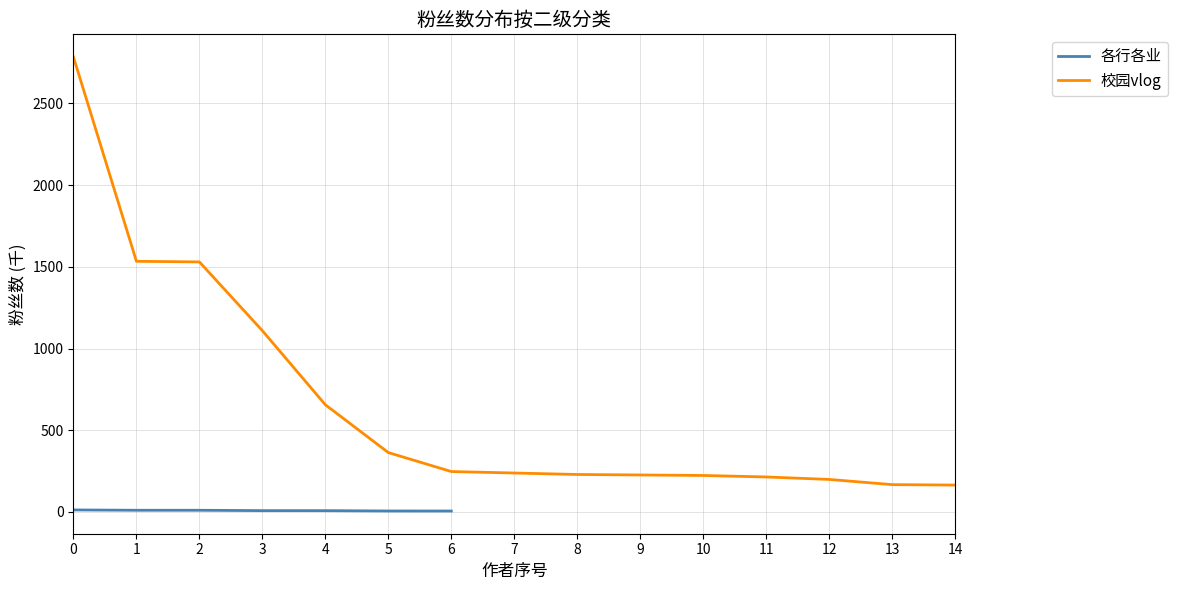

What is the approximate value of 校园vlog at 12?

198.7